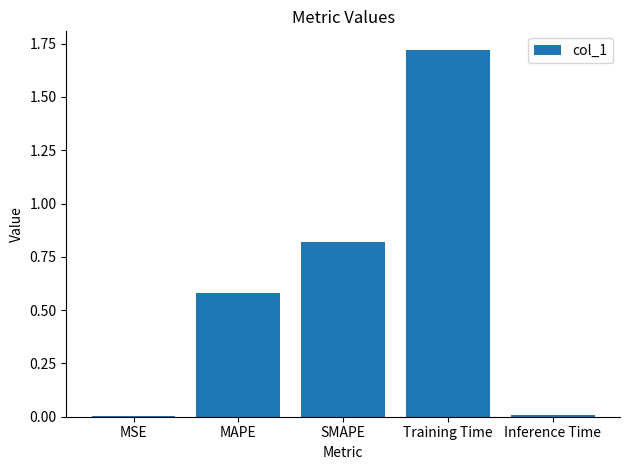

Between MAPE and SMAPE, which is larger?

SMAPE